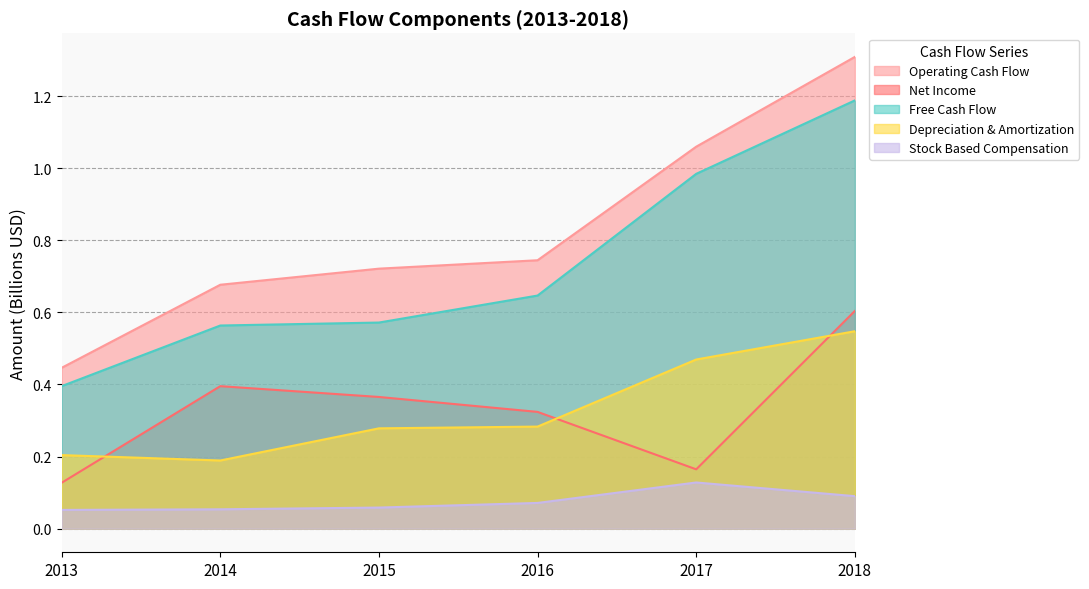

At how many categories does at least one series exceed 0?

6